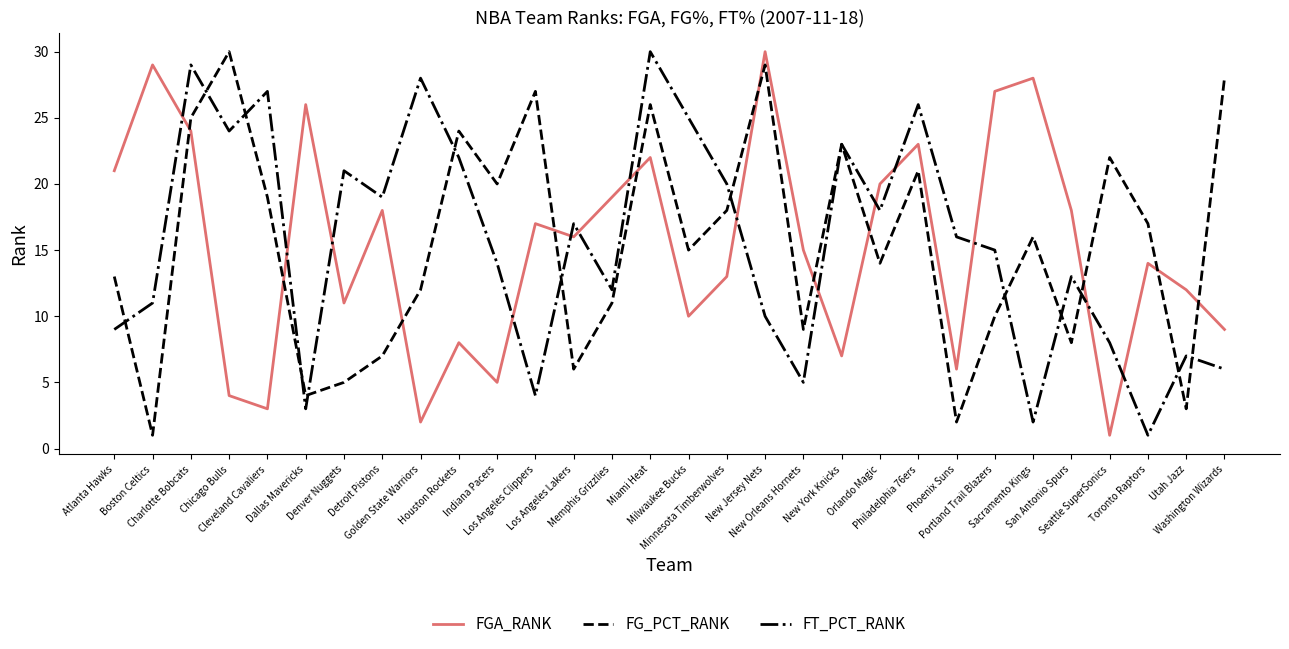

What is the highest value of the FGA_RANK series?

30